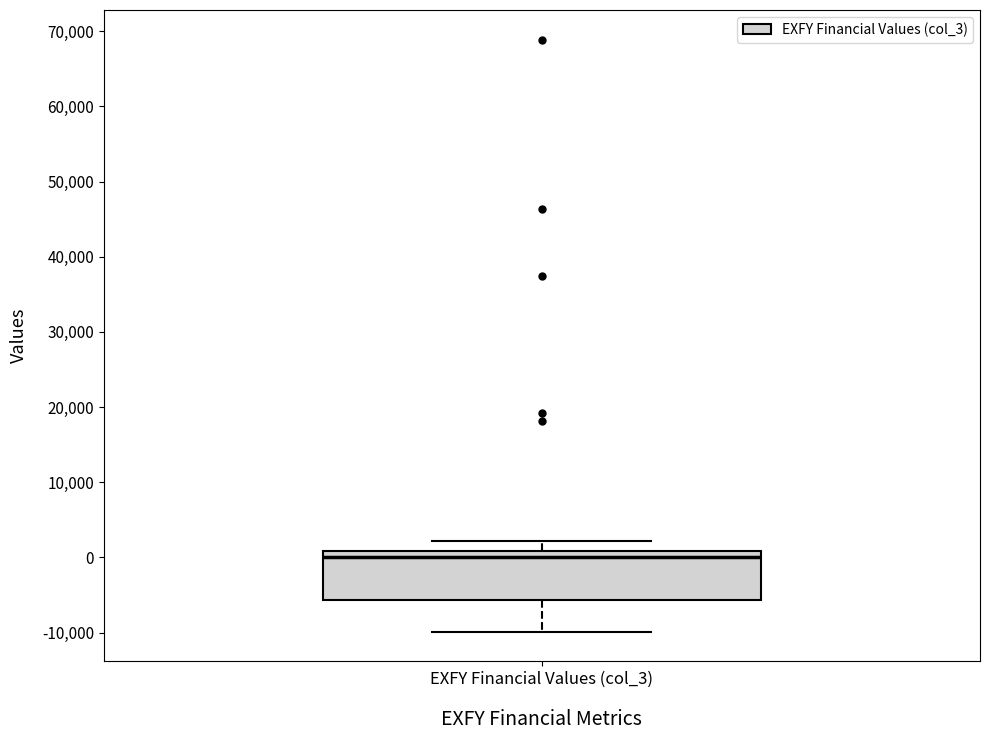

Where does the lower whisker of the box for EXFY Financial Values (col_3) end on the y-axis? The values are not printed on the chart, so give them approximately, as read against the axis.

-10000